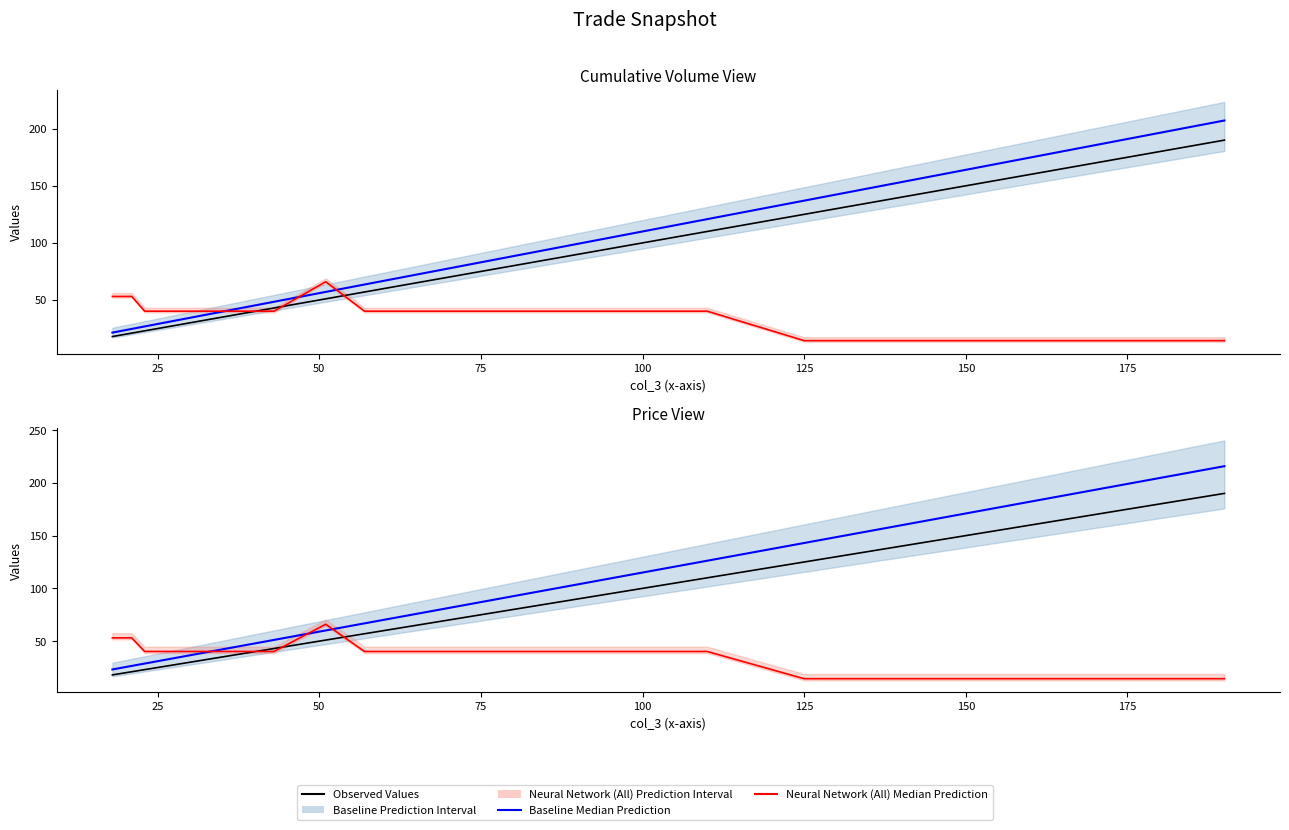

What is the sum of all Neural Network (All) Median Prediction values?

1195.2